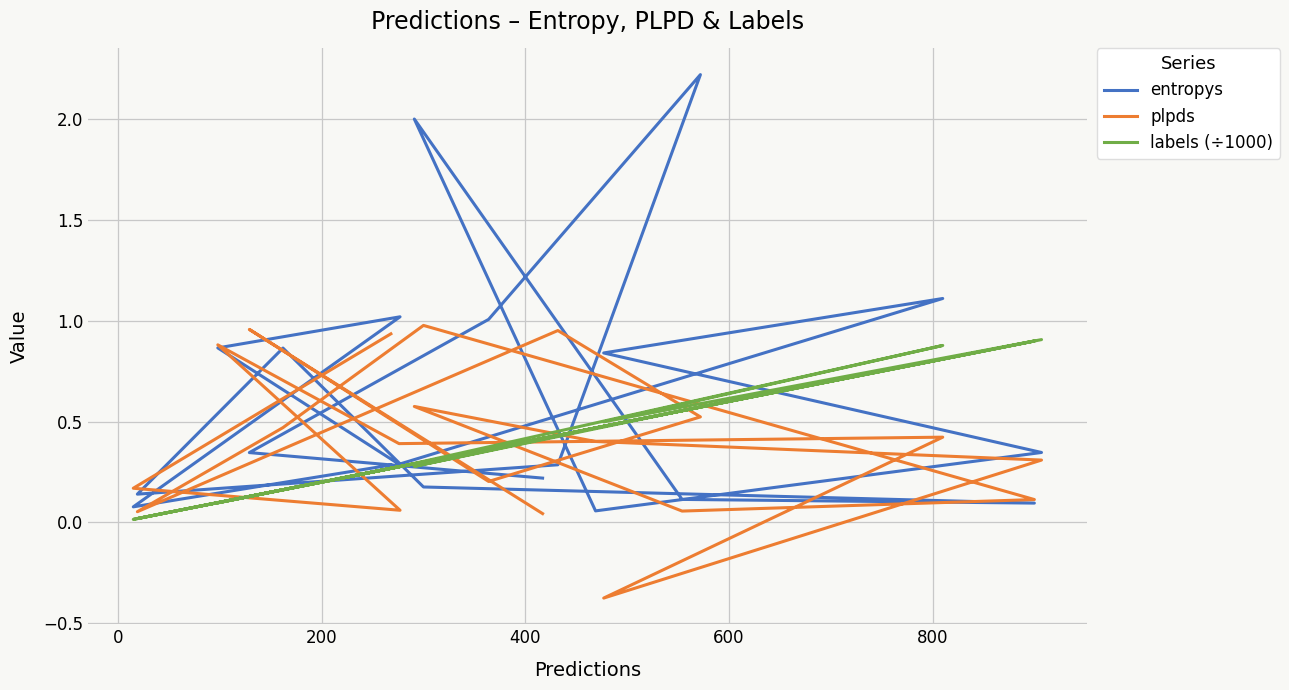

How many values in the plpds series are below 0?

1